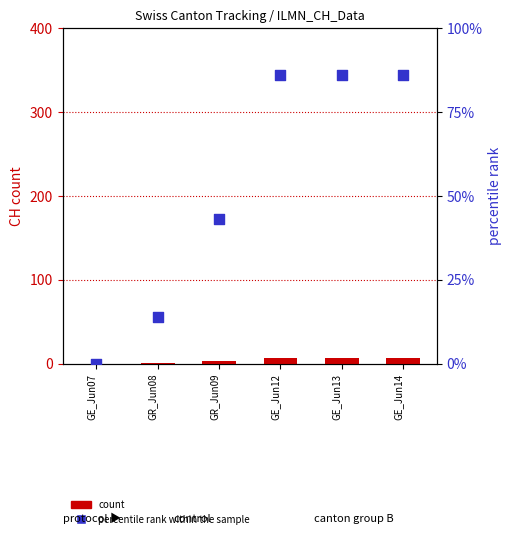

At which category is the sum across all series the highest?

GE_Jun12